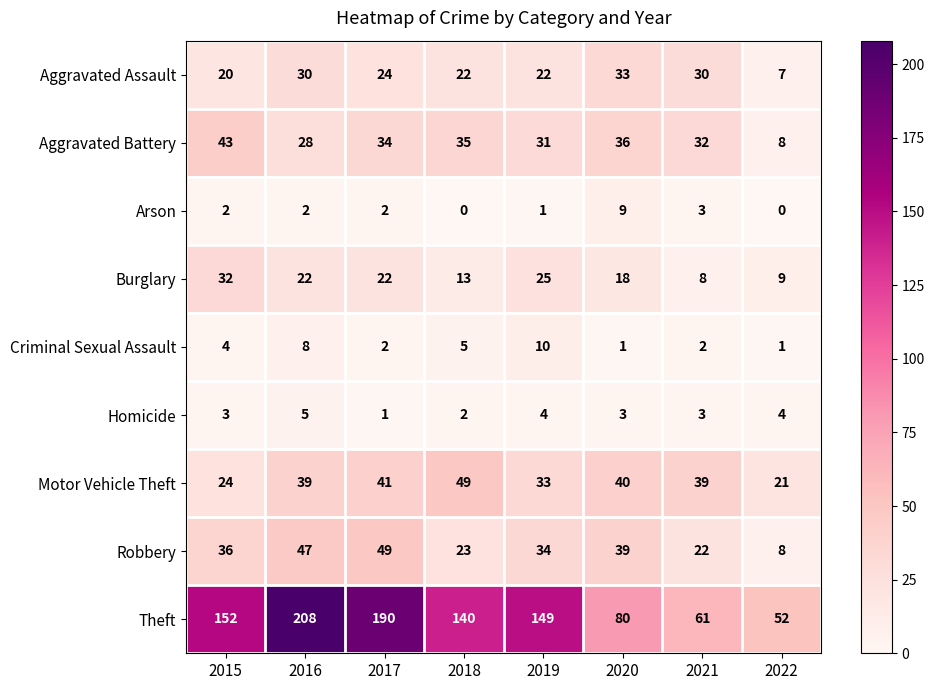

Count the number of categories in the chart.

8